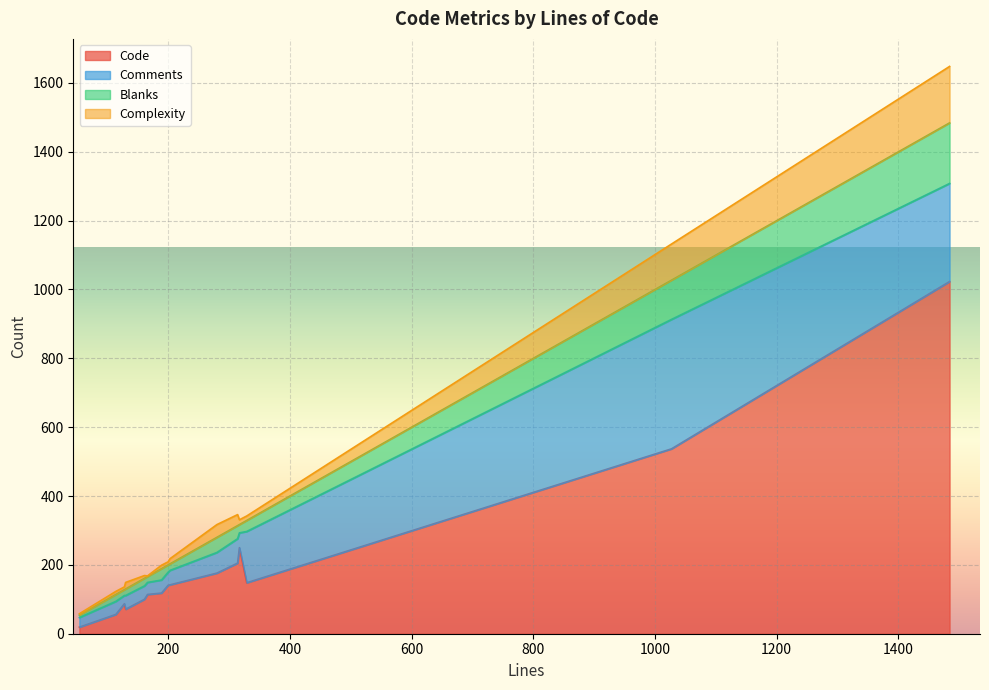

How many distinct data groups are displayed?

4